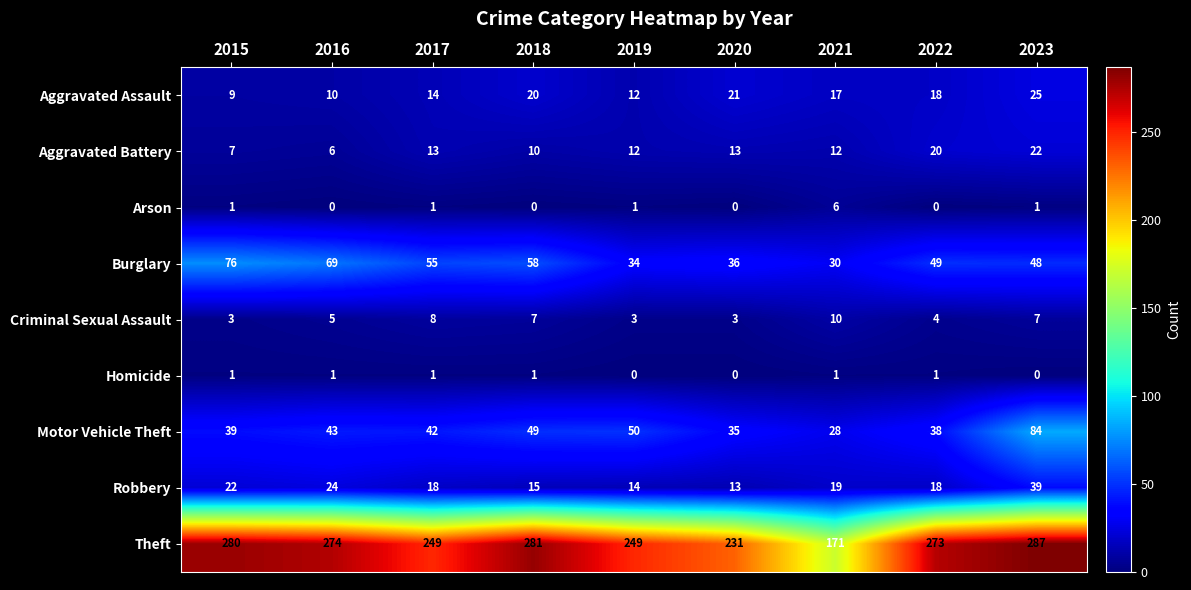

Rank the series by their maximum value, from lowest to highest.

Homicide, Arson, Criminal Sexual Assault, Aggravated Battery, Aggravated Assault, Robbery, Burglary, Motor Vehicle Theft, Theft